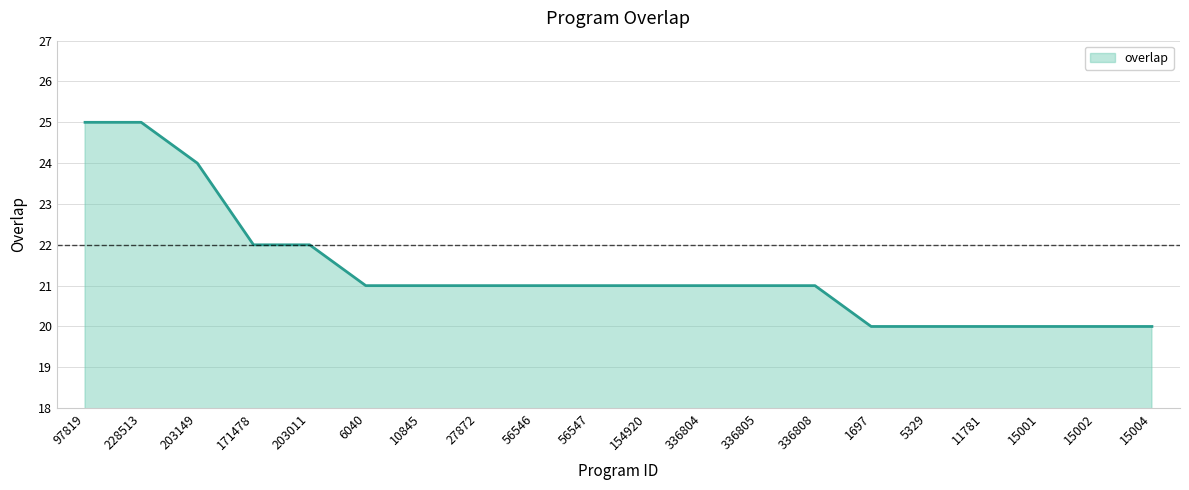

What is the difference between the values at 11781 and 97819?

5